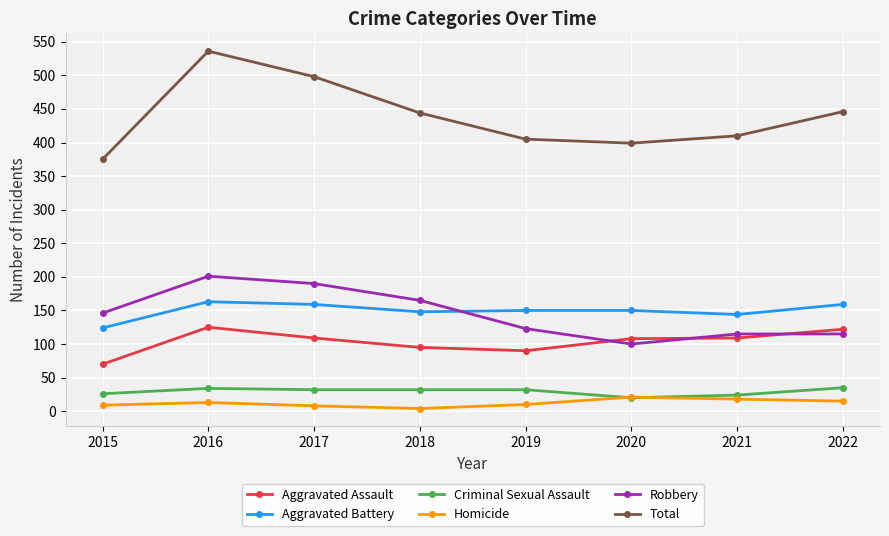

Count the number of data series in this chart.

6